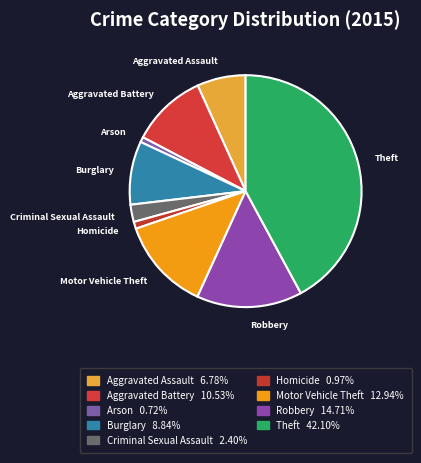

Is there a majority slice in this chart?

No